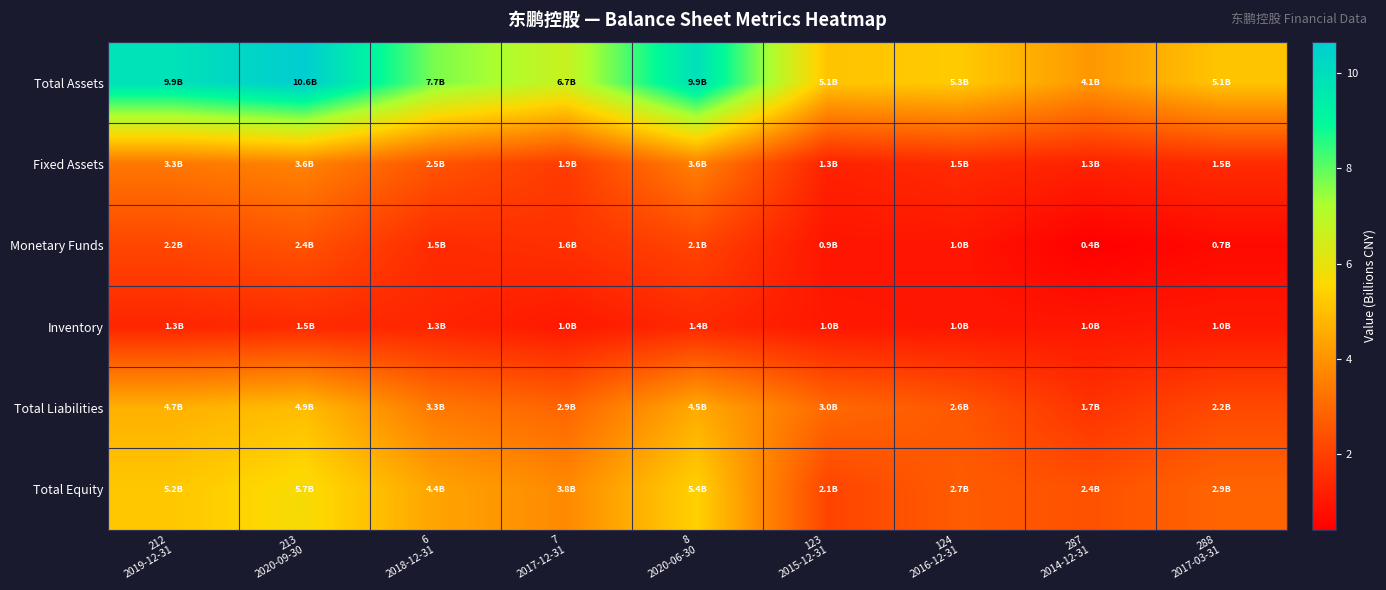

What is the maximum value shown in the chart?

10.6